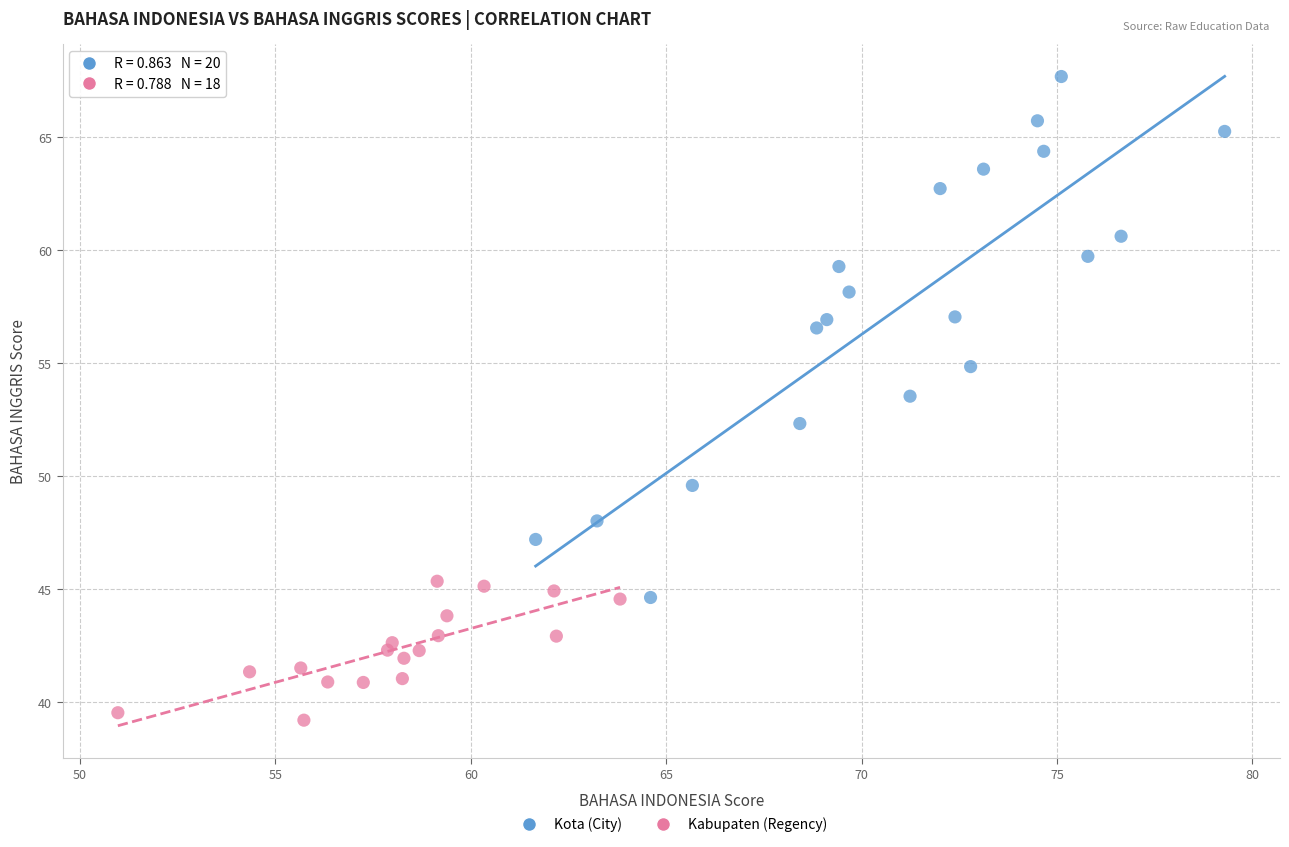

Which series reaches the minimum Y coordinate?

Kabupaten (Regency)